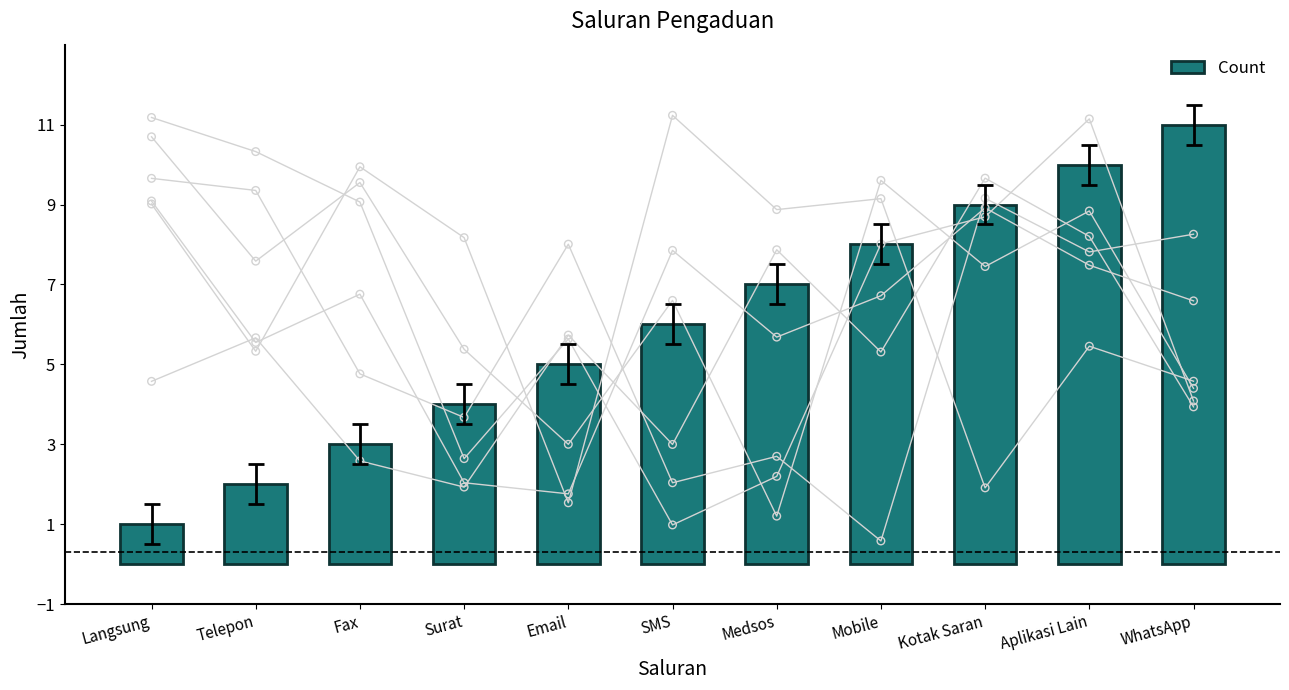

Between Mobile and Medsos, which is larger?

Mobile